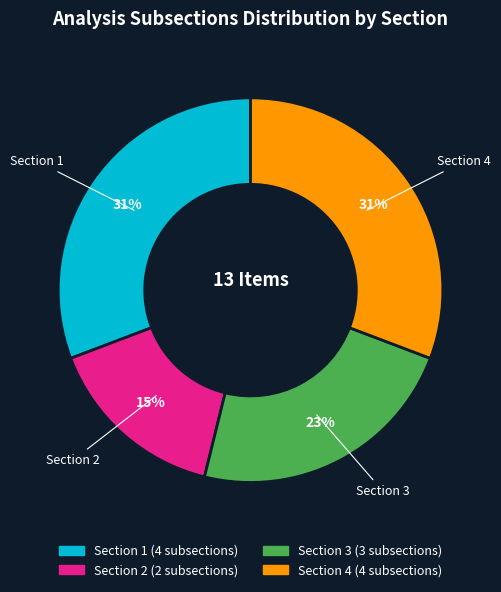

True or false: Section 4 accounts for 42% of the total.

False